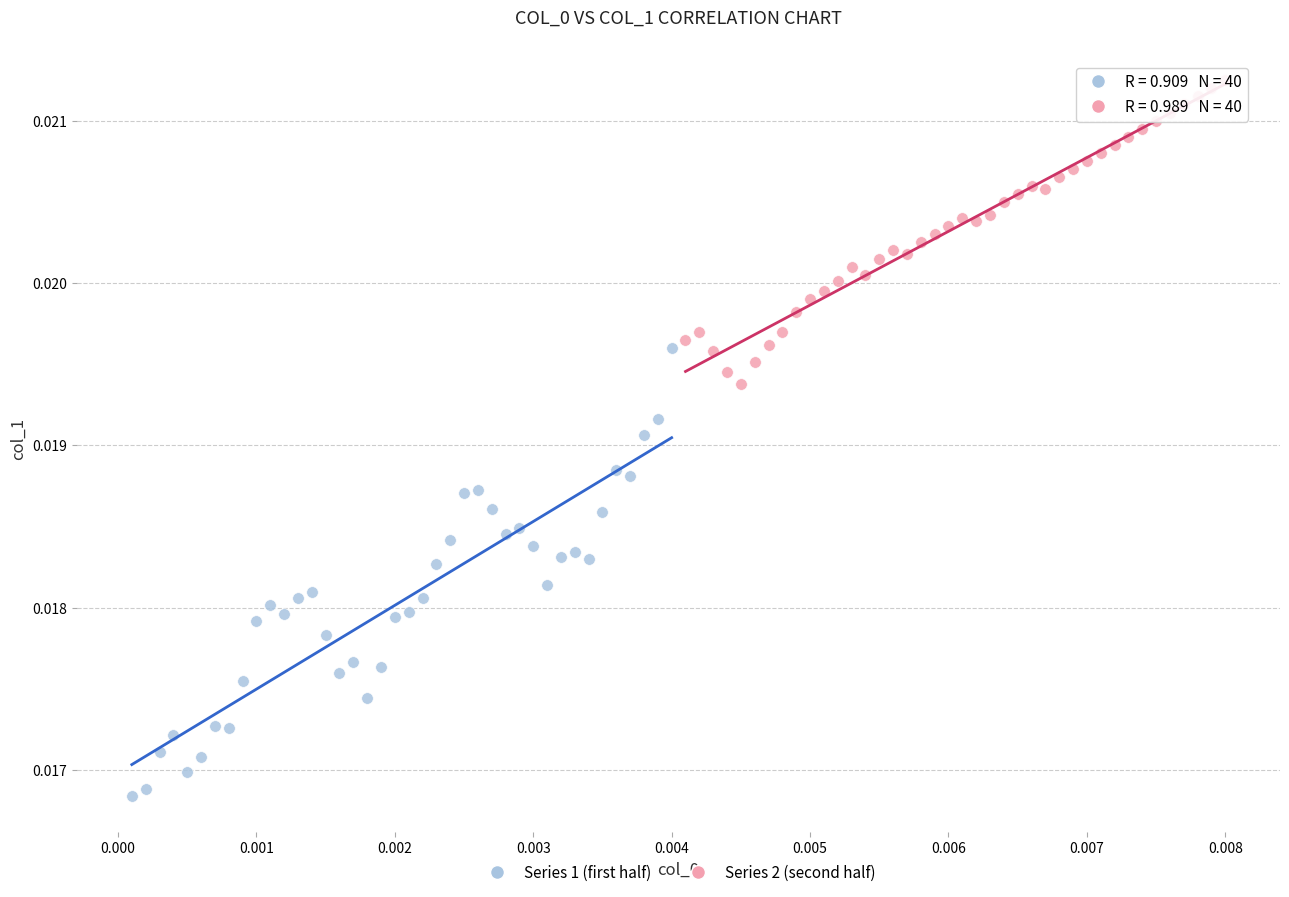

What are all the series names shown in the legend?

Series 1 (first half), Series 2 (second half)